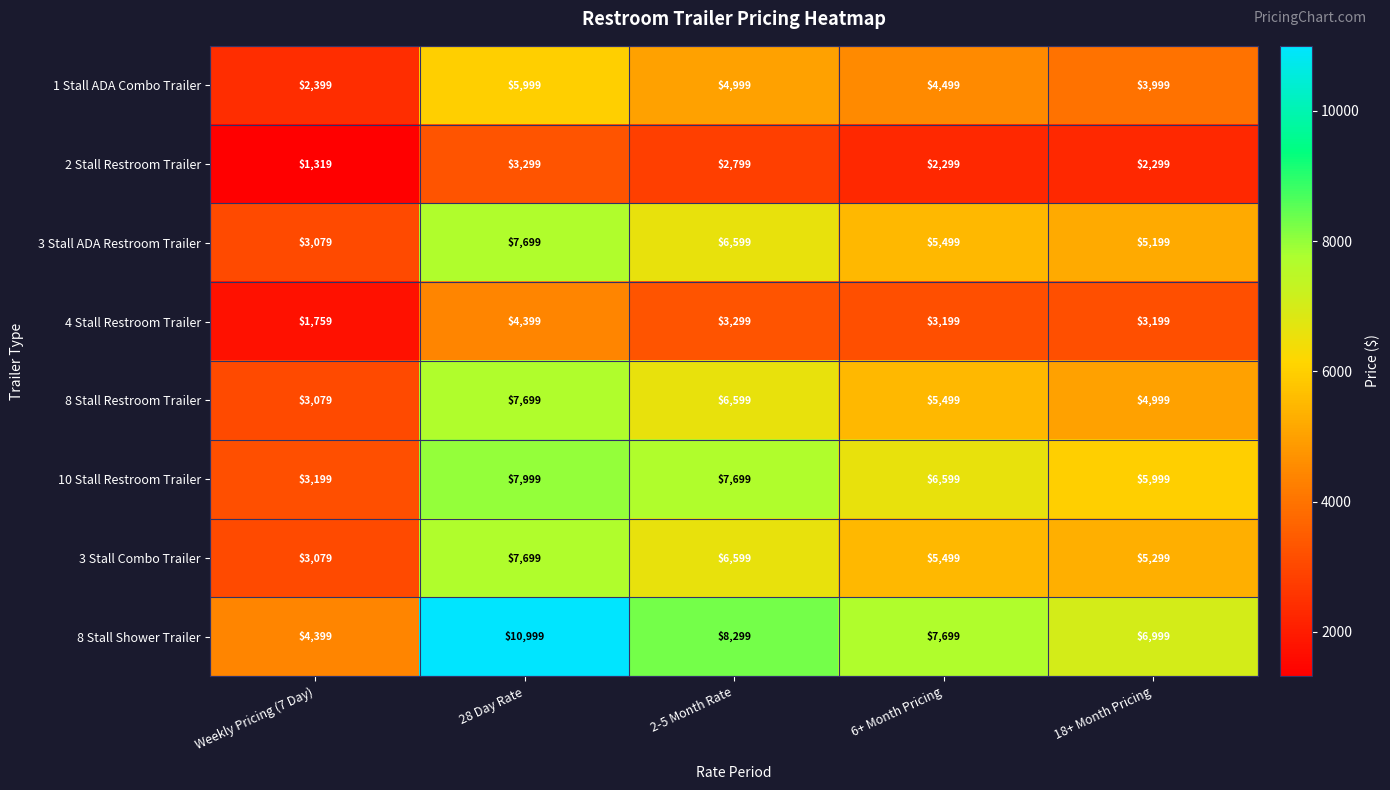

At which category is the sum across all series the highest?

28 Day Rate